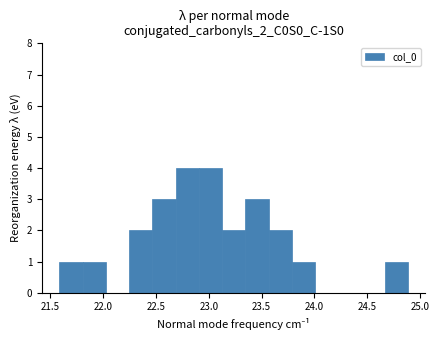

Reading left to right, transcribe this chart: for each bar, give the range it covers on the x-axis and its height. Neither the bar edges nor the heights are printed on the chart, so give them approximately, as read against the axes.

21.60 to 21.80: 1
21.80 to 22.00: 1
22.00 to 22.25: 0
22.25 to 22.45: 2
22.45 to 22.70: 3
22.70 to 22.90: 4
22.90 to 23.15: 4
23.15 to 23.35: 2
23.35 to 23.55: 3
23.55 to 23.80: 2
23.80 to 24.00: 1
24.00 to 24.25: 0
24.25 to 24.45: 0
24.45 to 24.65: 0
24.65 to 24.90: 1